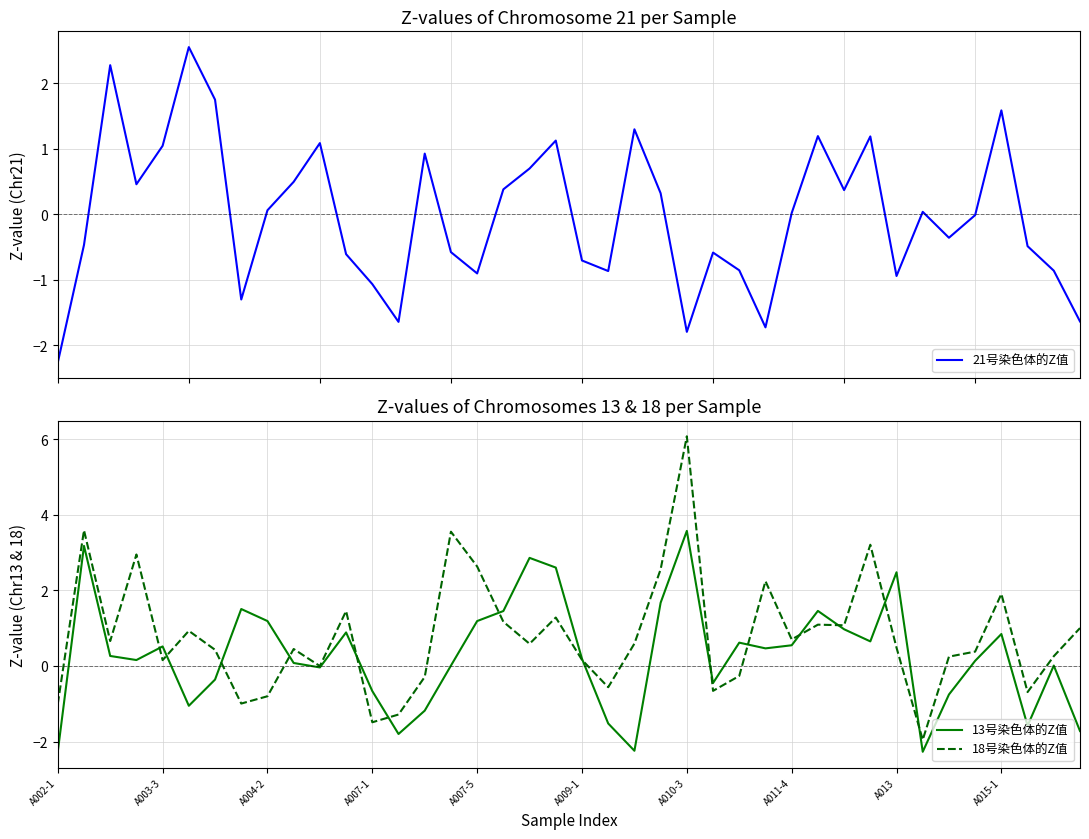

What is the difference between the second highest and second lowest values in the 21号染色体的Z值 series?

4.1